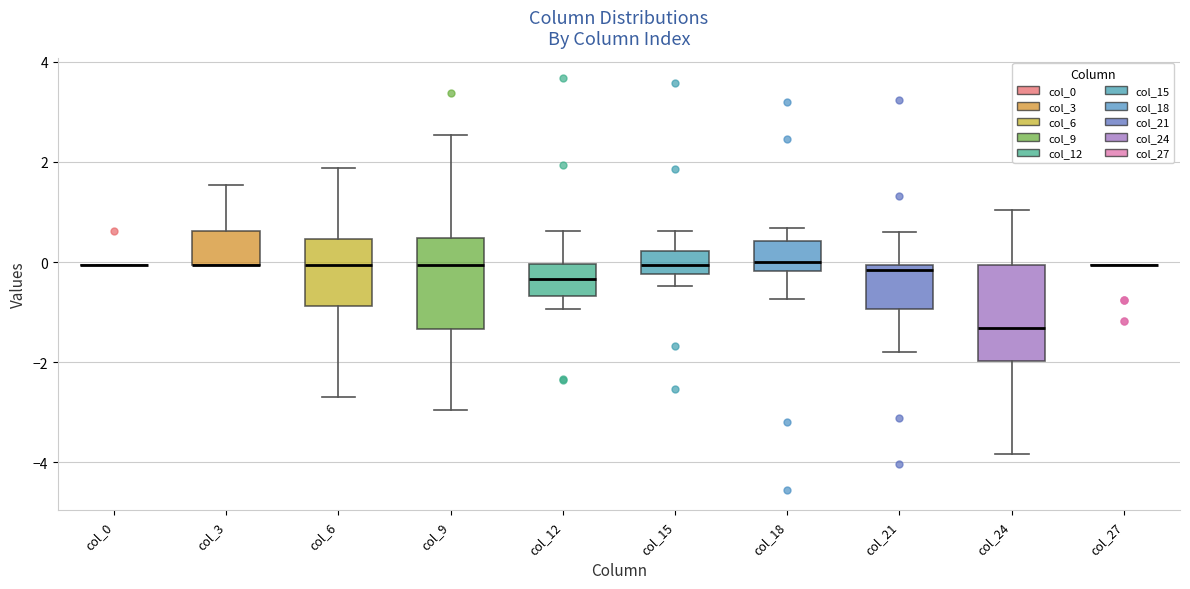

Where is the upper edge of the box for col_18 on the y-axis? The values are not printed on the chart, so give them approximately, as read against the axis.

0.4